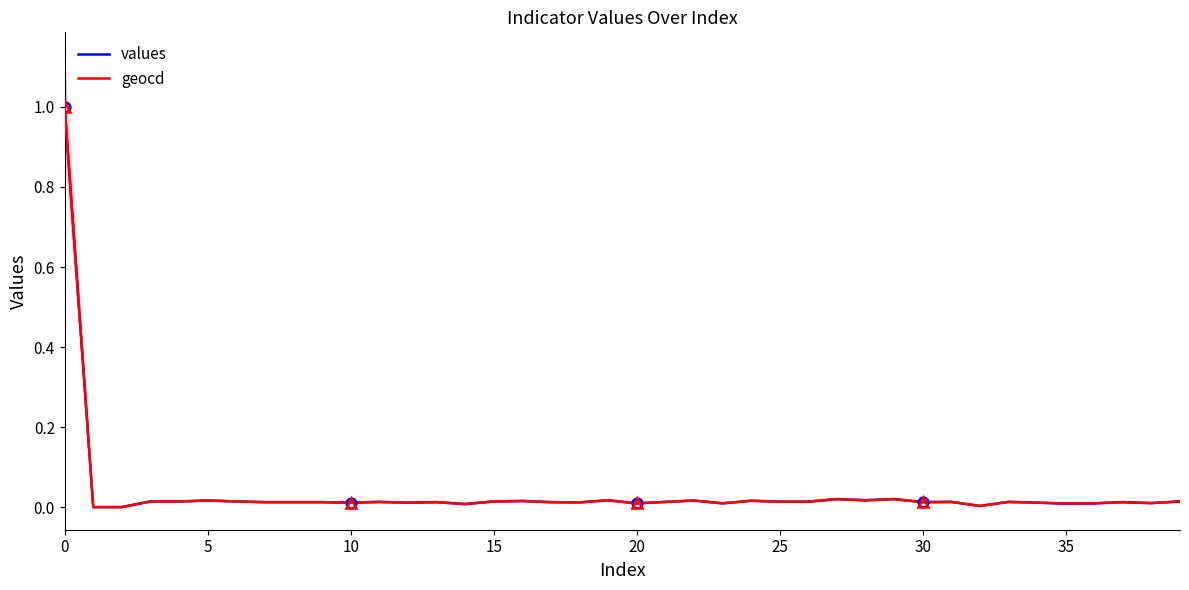

What is the highest value of the geocd series?

1.0